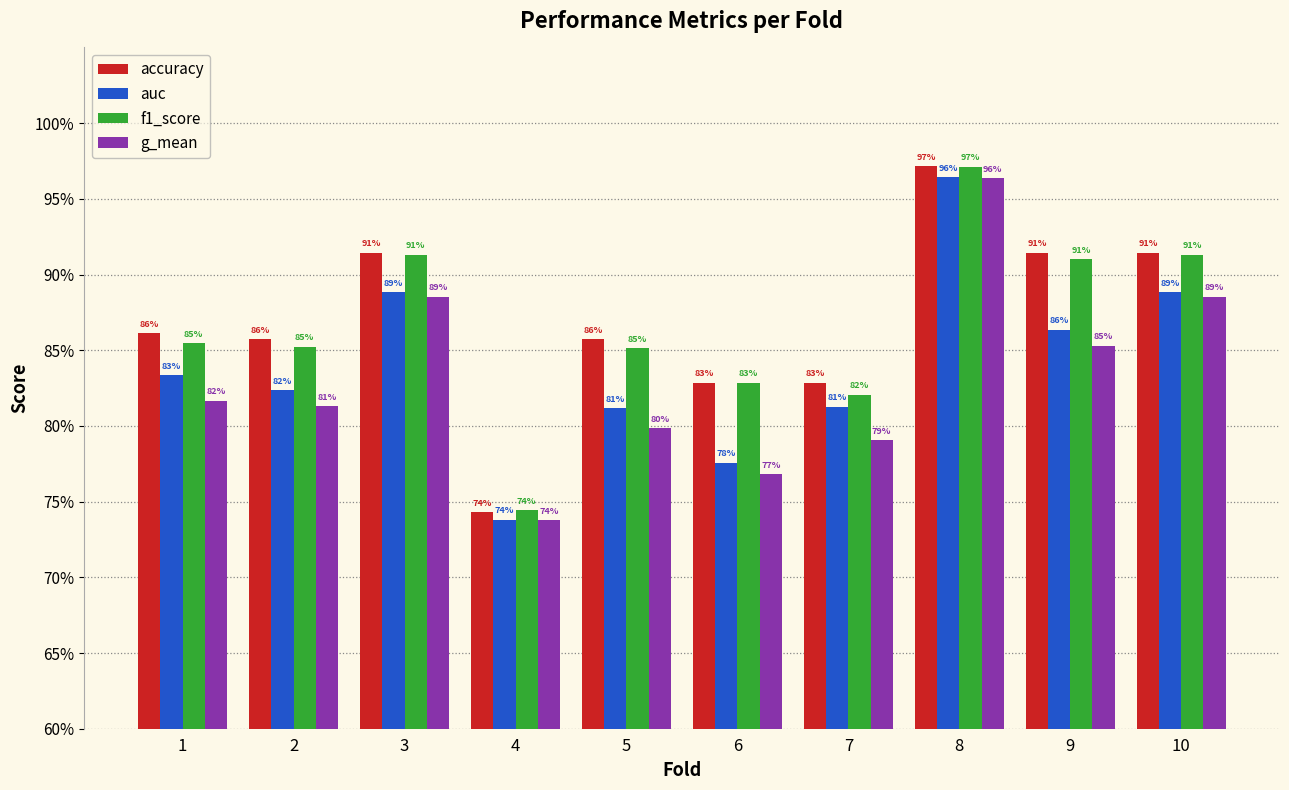

Reading right to left, list all the values displayed in this chart.

accuracy: 0.9	0.9	1.0	0.8	0.8	0.9	0.7	0.9	0.9	0.9
auc: 0.9	0.9	1.0	0.8	0.8	0.8	0.7	0.9	0.8	0.8
f1_score: 0.9	0.9	1.0	0.8	0.8	0.9	0.7	0.9	0.9	0.9
g_mean: 0.9	0.9	1.0	0.8	0.8	0.8	0.7	0.9	0.8	0.8